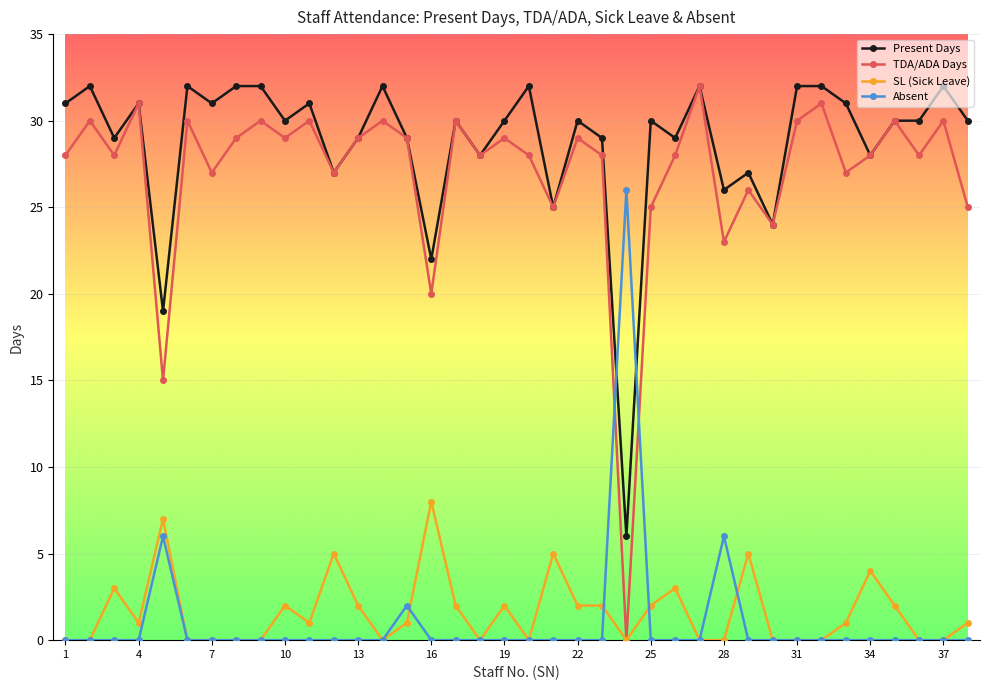

In TDA/ADA Days, how many points are lower than both neighbors (excluding endpoints)?

13